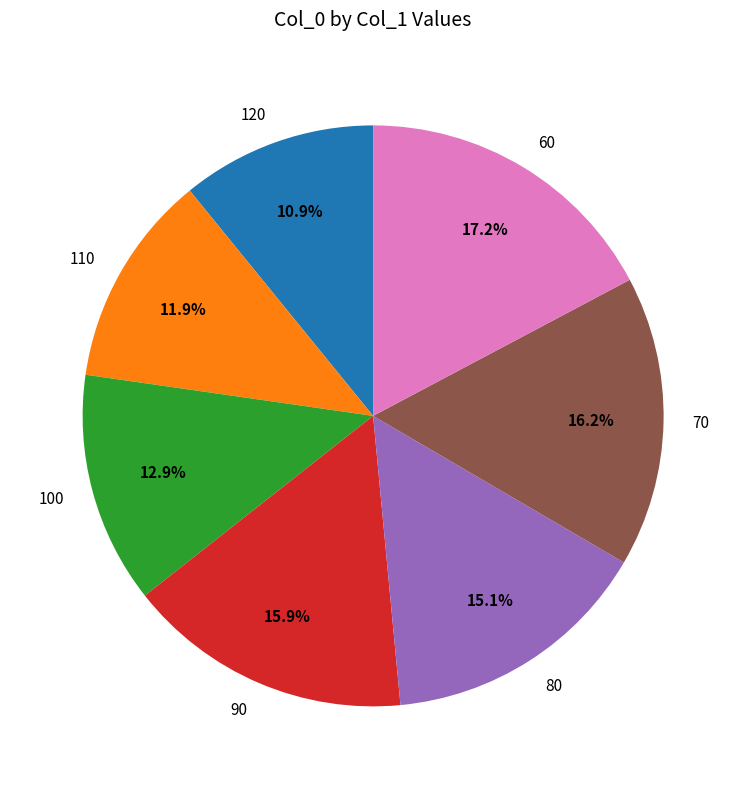

Does 120 account for over 50% of the chart?

No